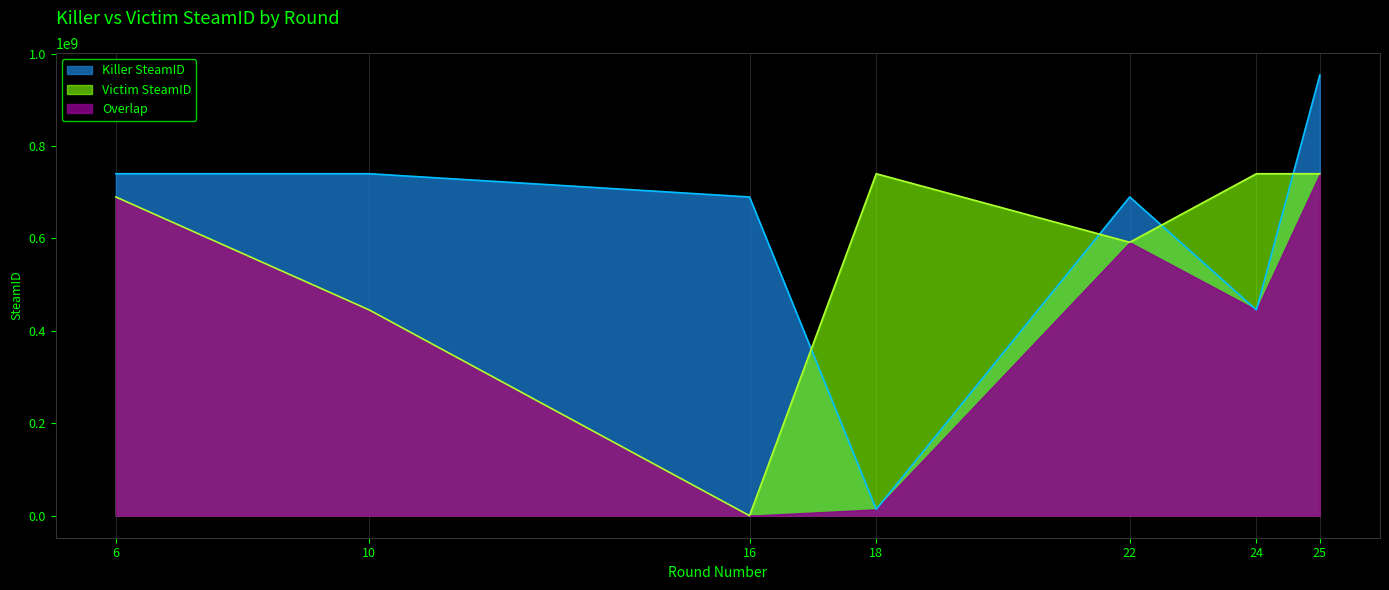

Reading left to right, list all the values displayed in this chart.

Killer SteamID: 6=739932560	10=739932560	16=689622256	18=13757440	22=689622256	24=445114720	25=953374672
Victim SteamID: 6=689622256	10=445114720	16=0	18=739932560	22=591547200	24=739932560	25=739932560